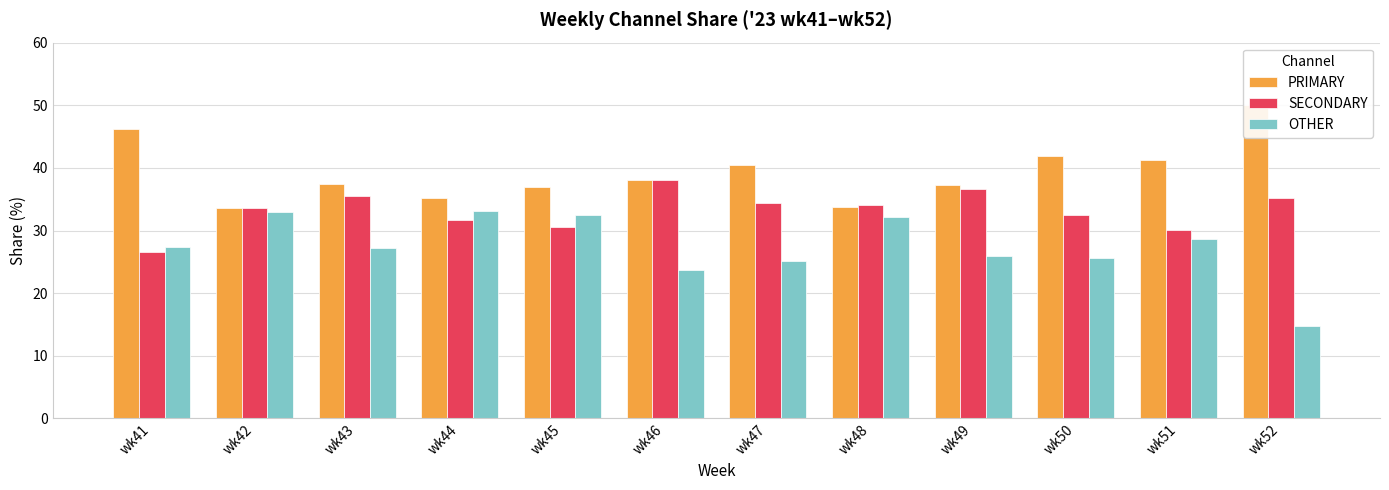

True or false: OTHER has a value of 32.9 at wk42.

True